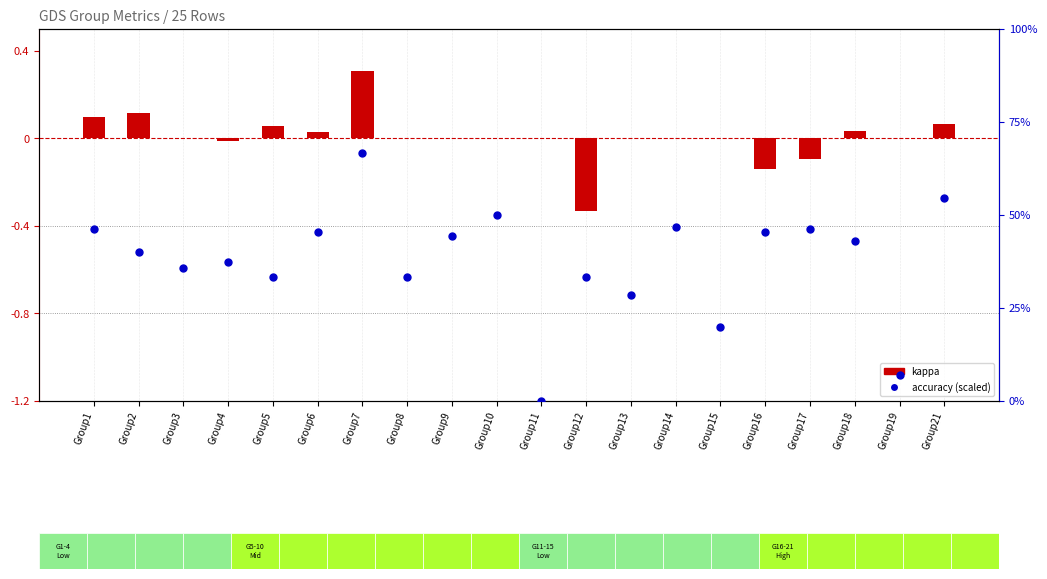

At which category is the sum across all series the highest?

Group7